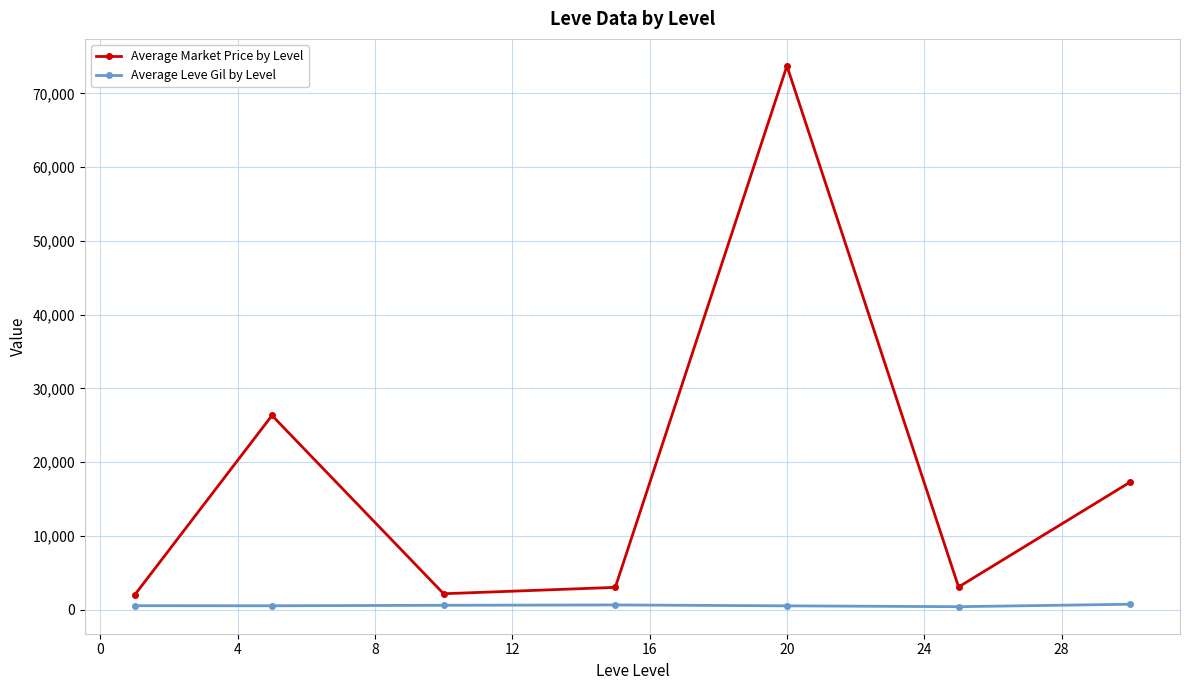

In Average Market Price by Level, how many points are lower than both neighbors (excluding endpoints)?

2